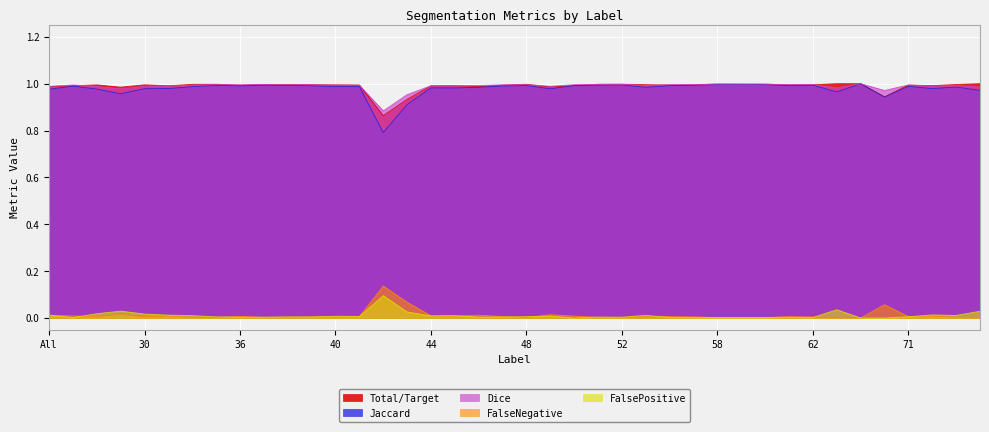

The Dice series shows 1.0 at 62. True or false?

True